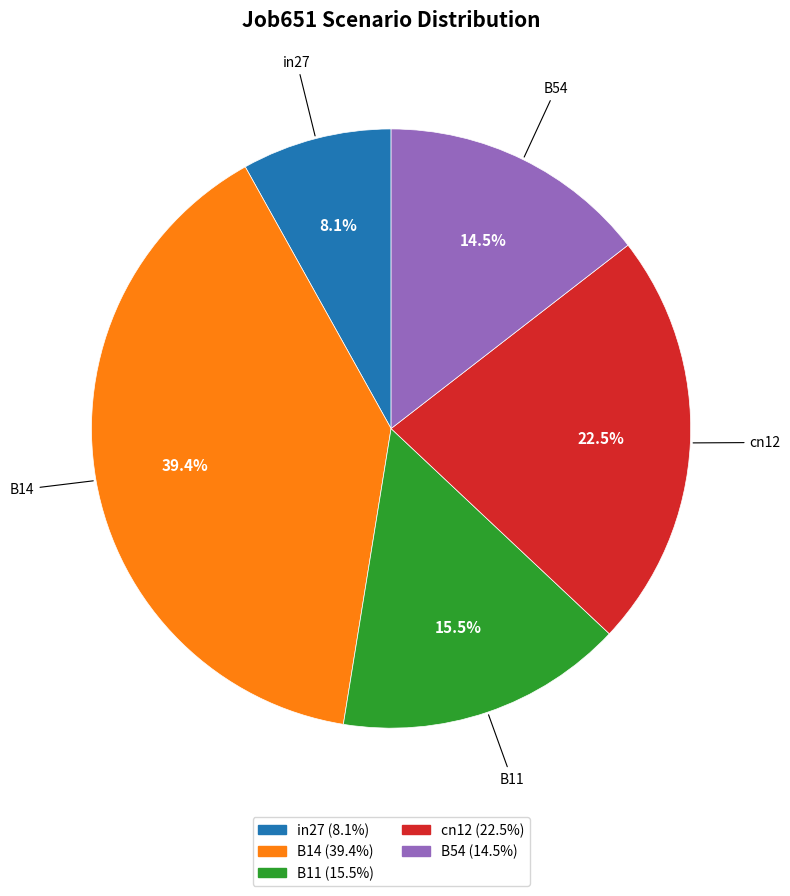

Does cn12 represent more than half of the total?

No